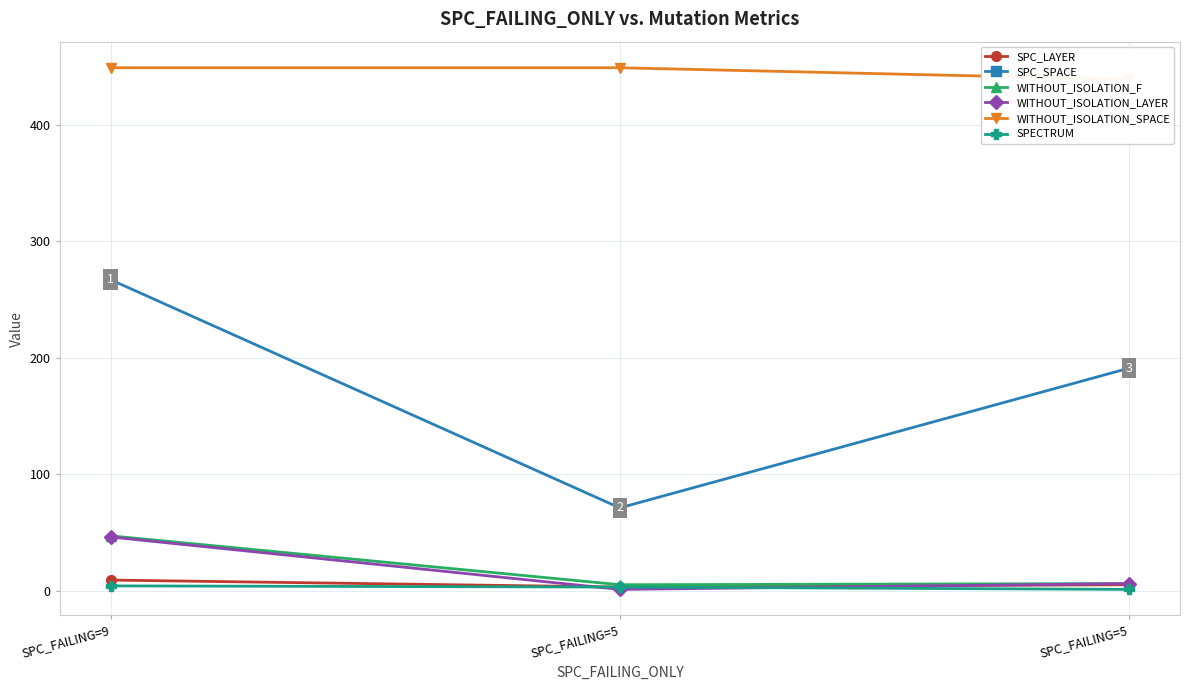

The WITHOUT_ISOLATION_F series shows 5 at SPC_FAILING=5. True or false?

True